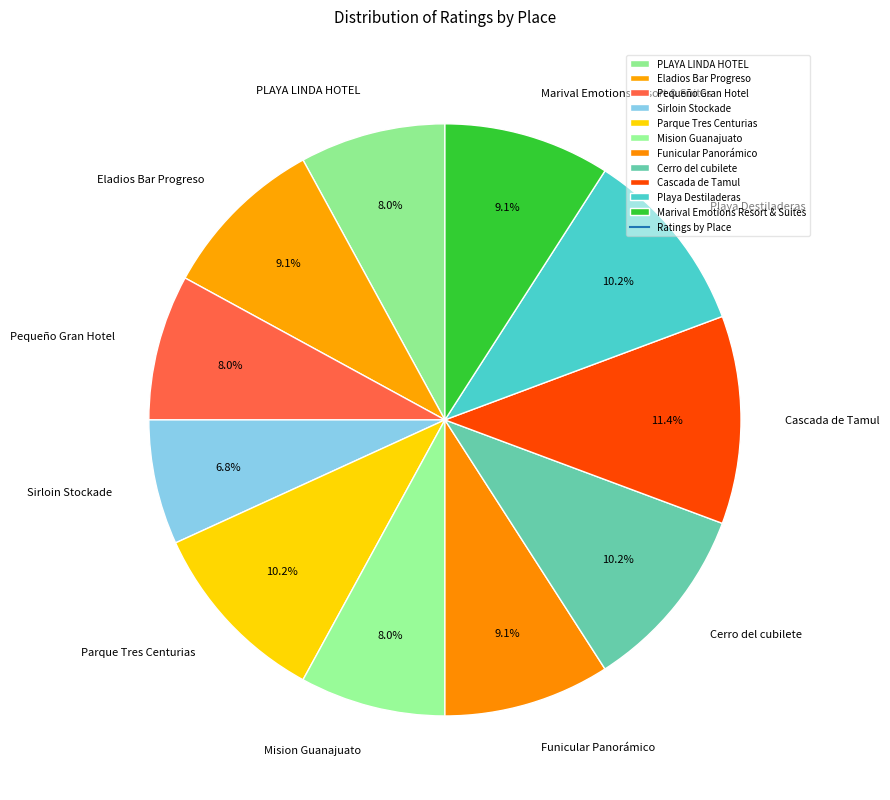

How many slices are in this pie chart?

11